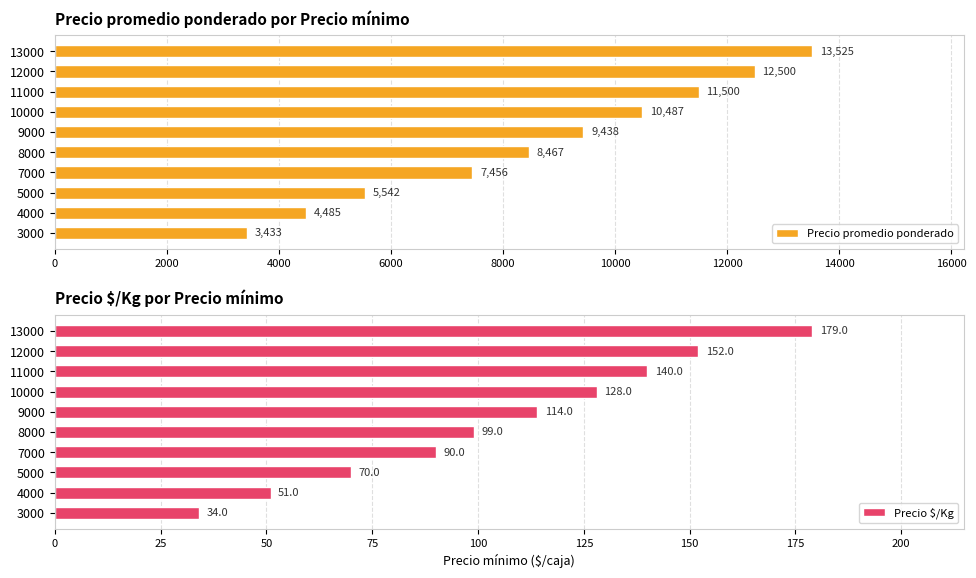

What is the sum of the Precio promedio ponderado values at 8000 and 3000?

11900